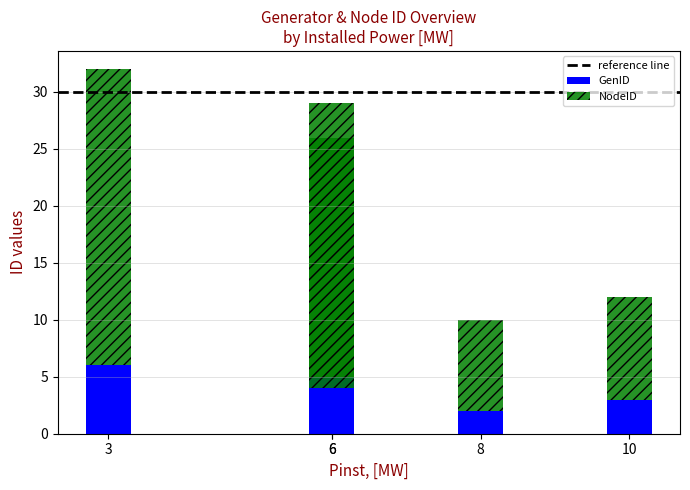

How many data points in NodeID are above 22?

2